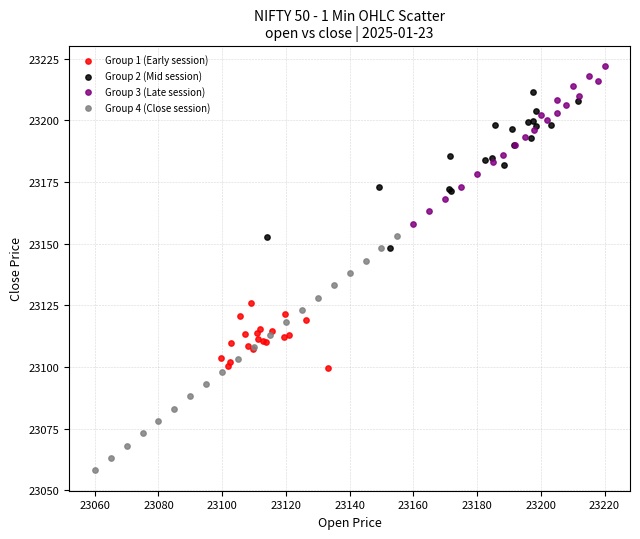

What are all the series names shown in the legend?

Group 1 (Early session), Group 2 (Mid session), Group 3 (Late session), Group 4 (Close session)